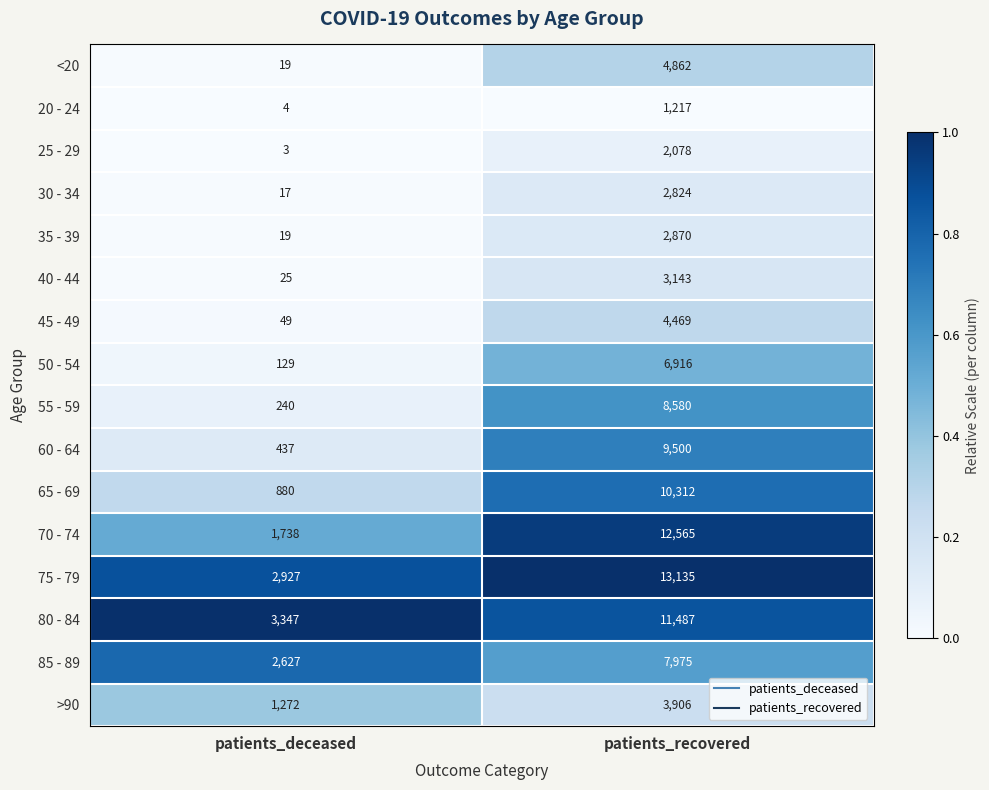

Which series changed the most between patients_deceased and patients_recovered?

70 - 74